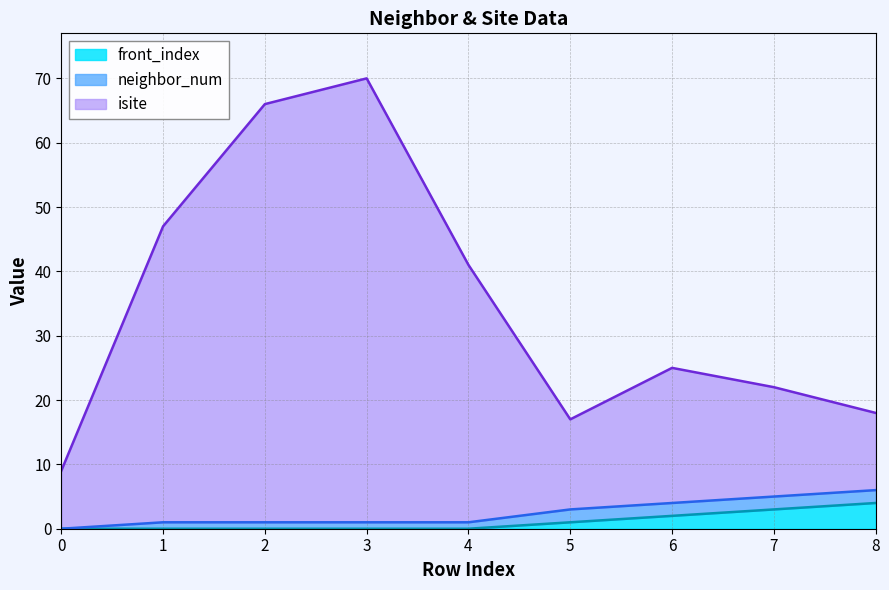

The isite series shows 103 at 3. True or false?

False